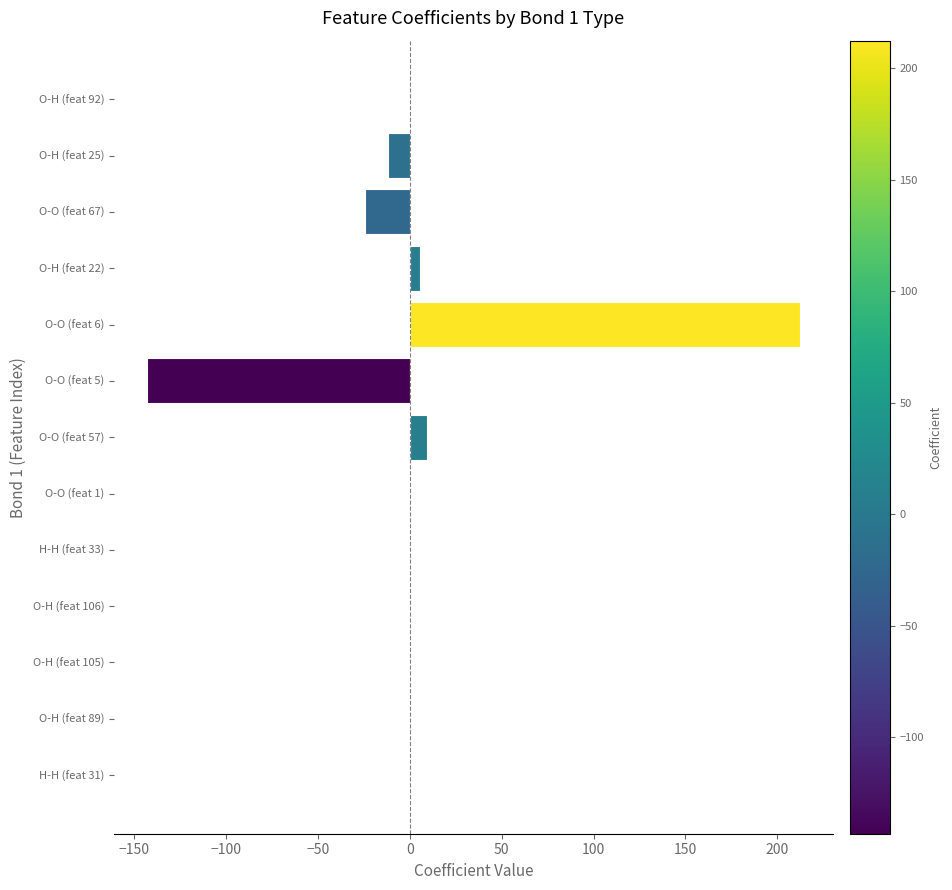

Is it true that the value at O-O (feat 5) is -143.3?

True